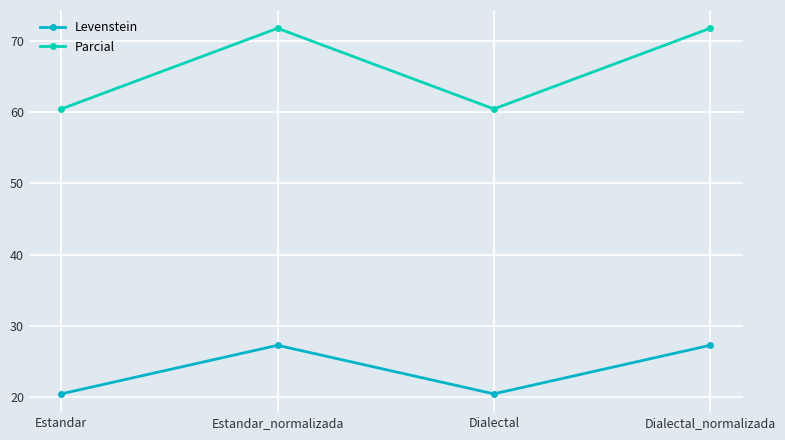

What is the highest value of the Parcial series?

71.8